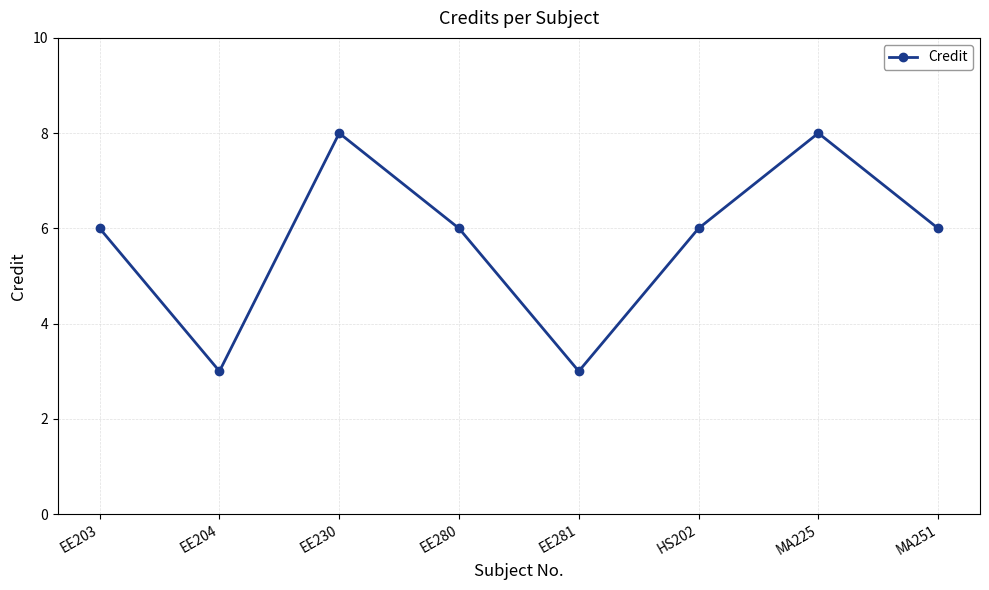

How many points are higher than both their immediate neighbors (excluding endpoints)?

2